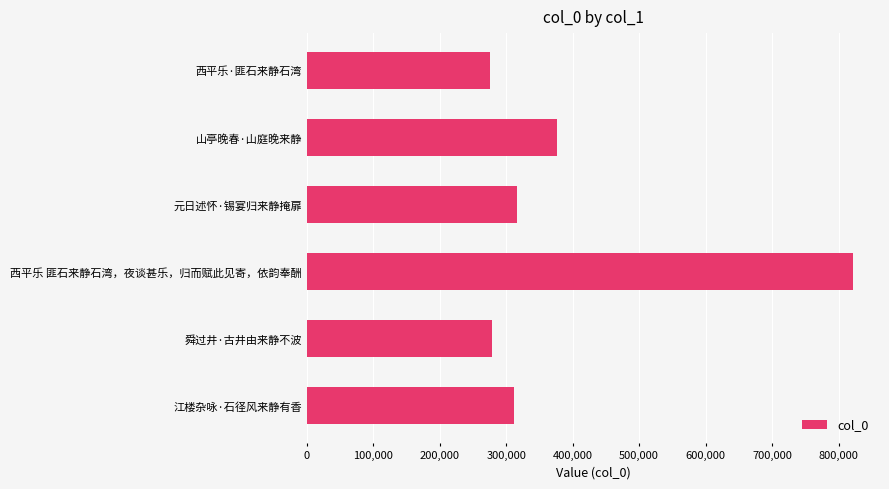

What is the greatest value displayed?

821171